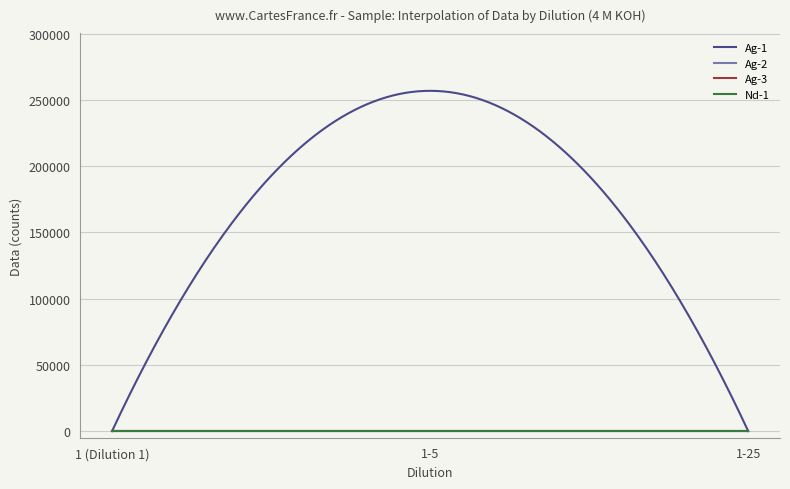

At how many categories does at least one series exceed 220862?

1